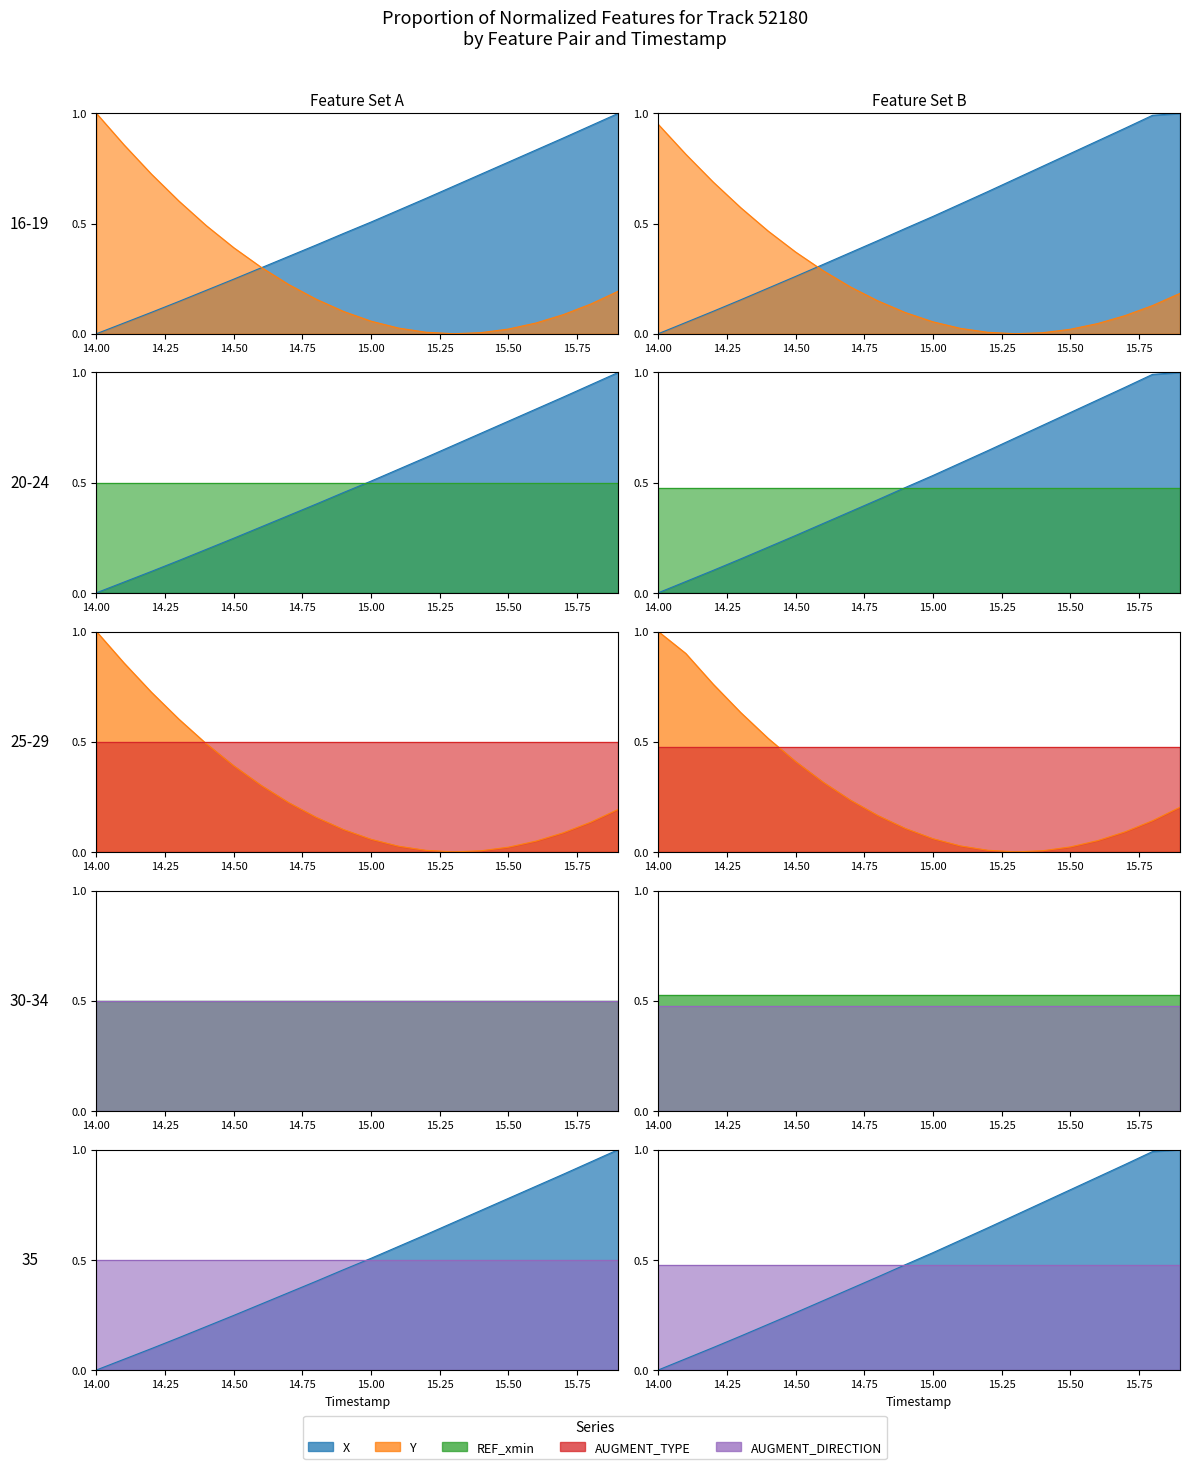

True or false: TIMESTAMP and X intersect in this chart.

False